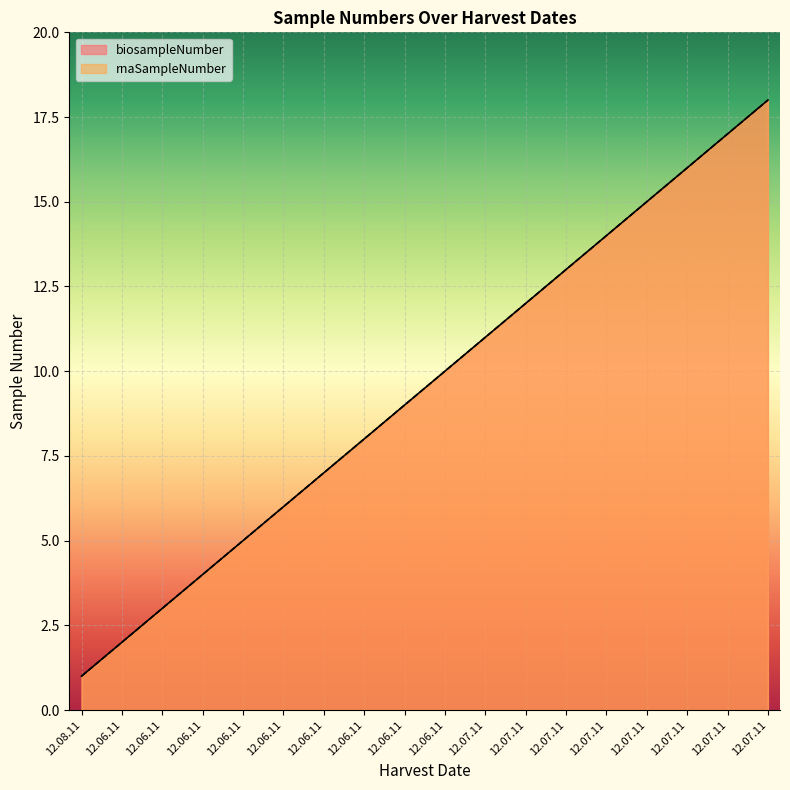

What is the label of the 14th point from the left?

12.07.11